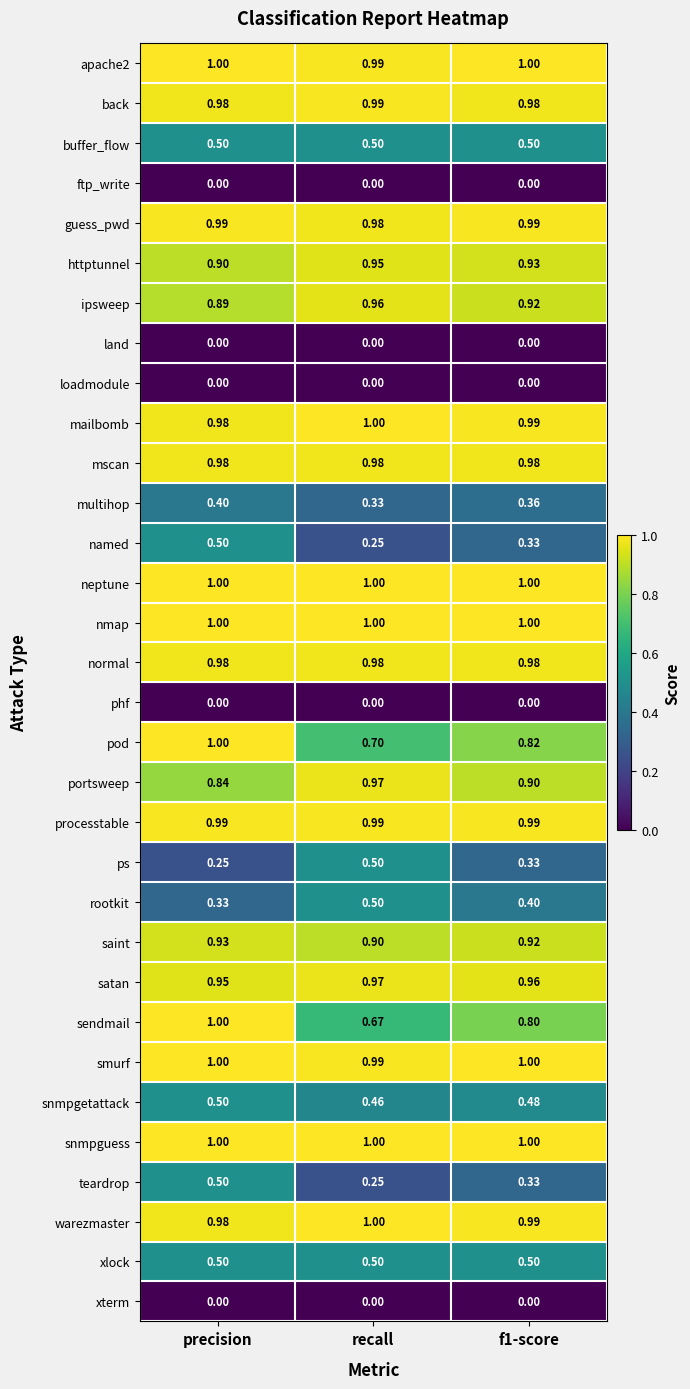

Is the value of mailbomb at precision greater than the value of nmap at recall?

No